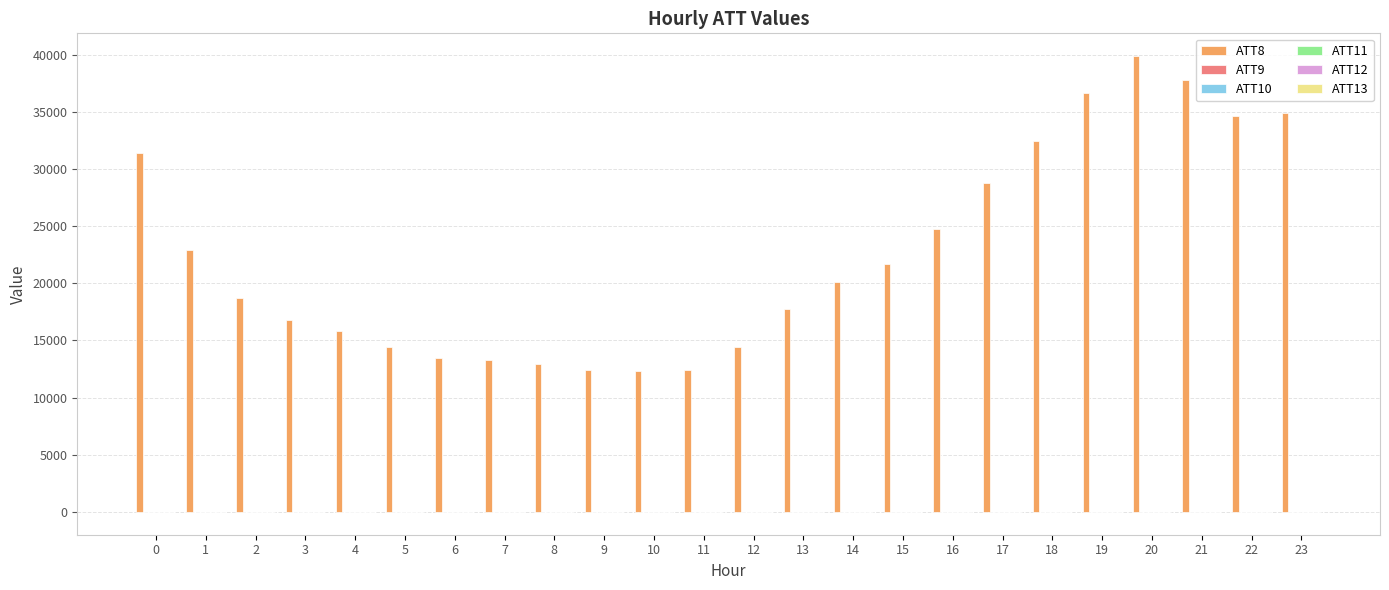

What is the spread (max minus min) of values at 10?

12310.0